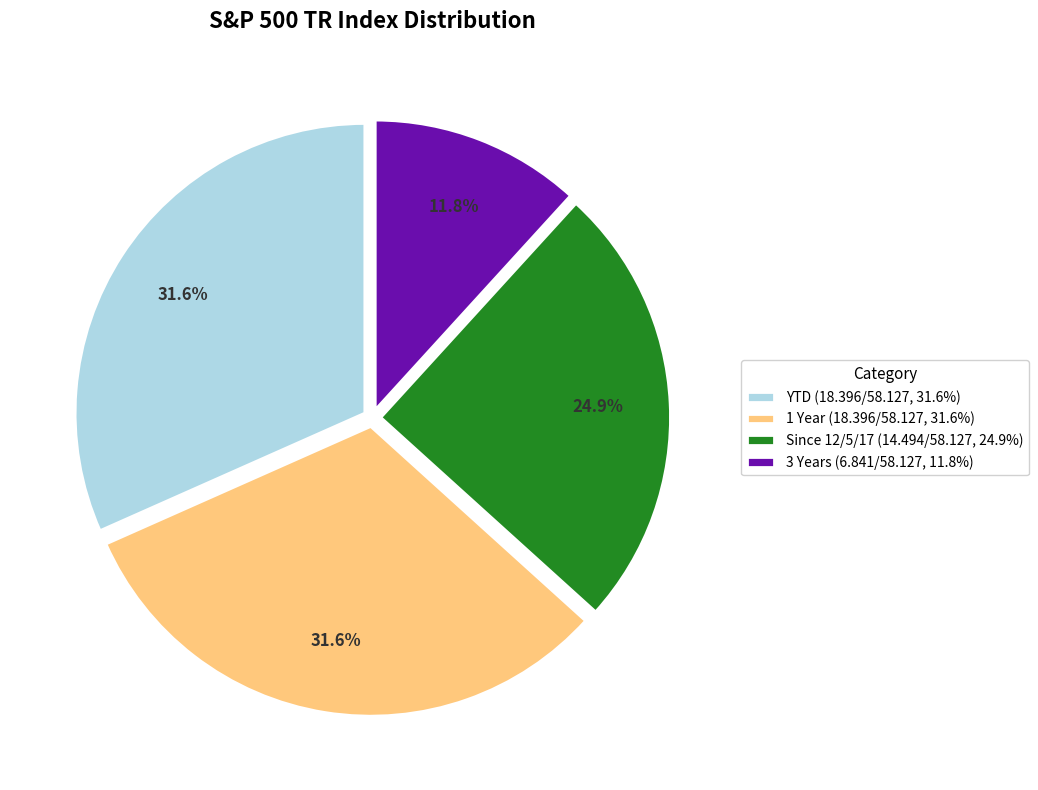

To the nearest percent, what is the difference between the Since 12/5/17 and 1 Year slice percentages?

7%